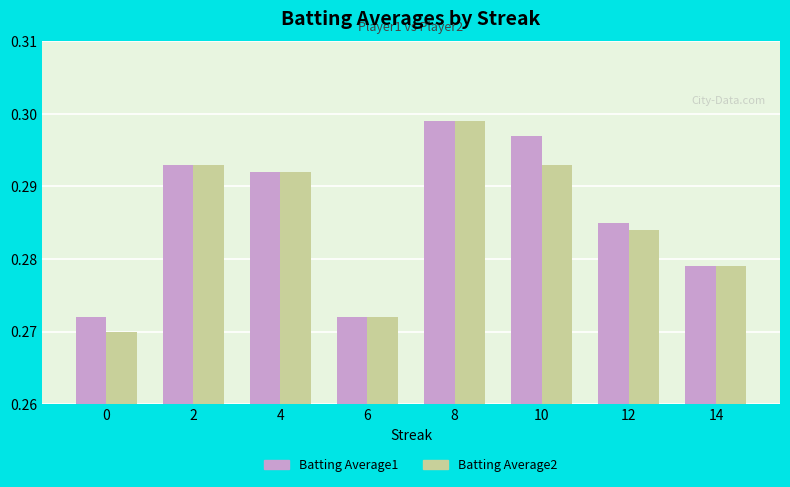

At how many categories does at least one series exceed 0?

8